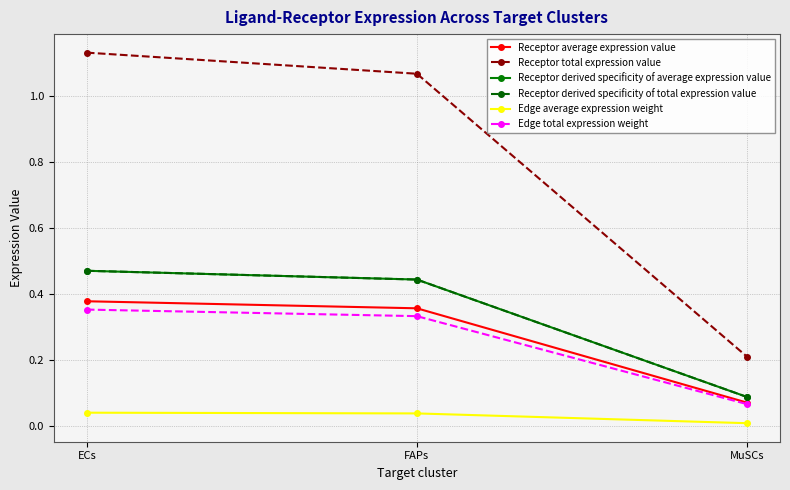

List the labels in order of Receptor average expression value value, largest first.

ECs, FAPs, MuSCs